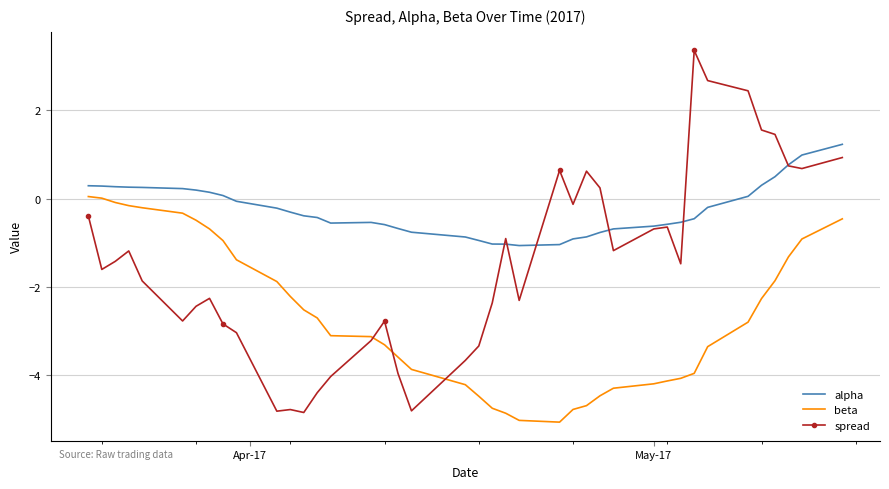

Which series has the largest total across all categories?

alpha